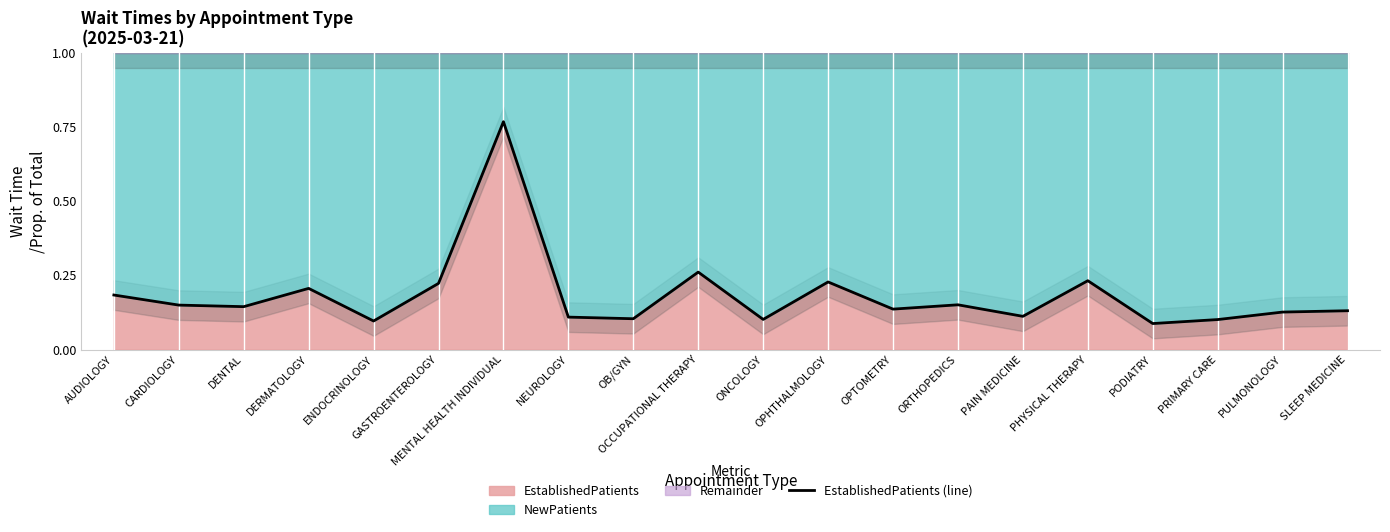

How many points are higher than both their immediate neighbors (excluding endpoints)?

6